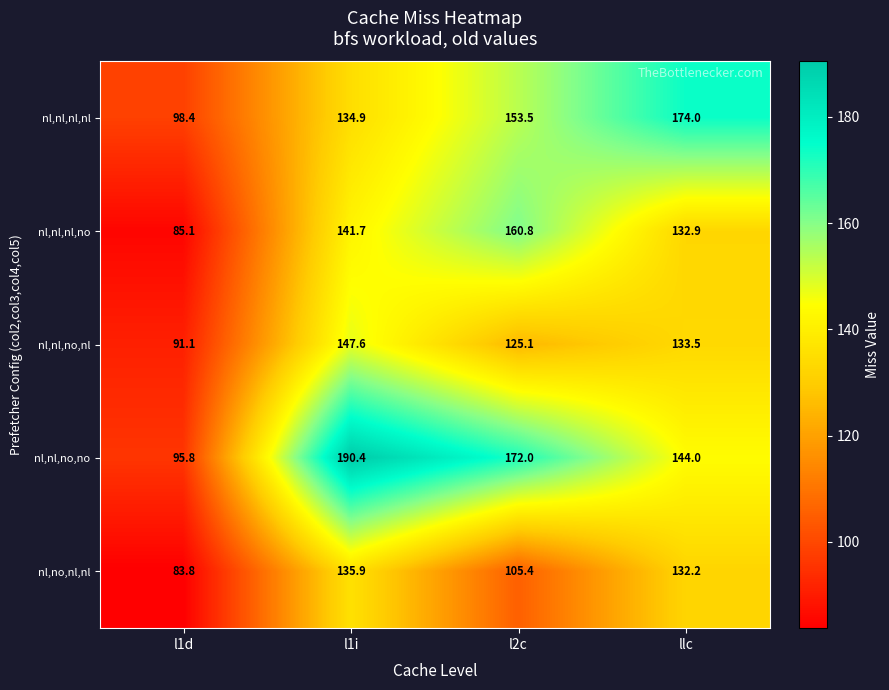

What is the difference between the maximum and minimum values in the nl,nl,no,no series?

94.6